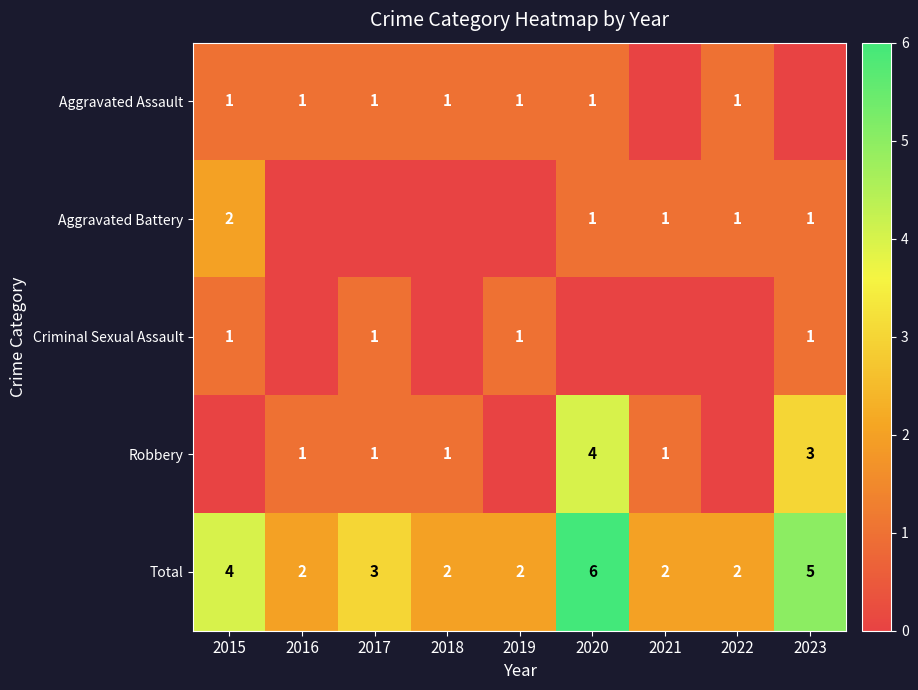

The Total series shows 6 at 2015. True or false?

False